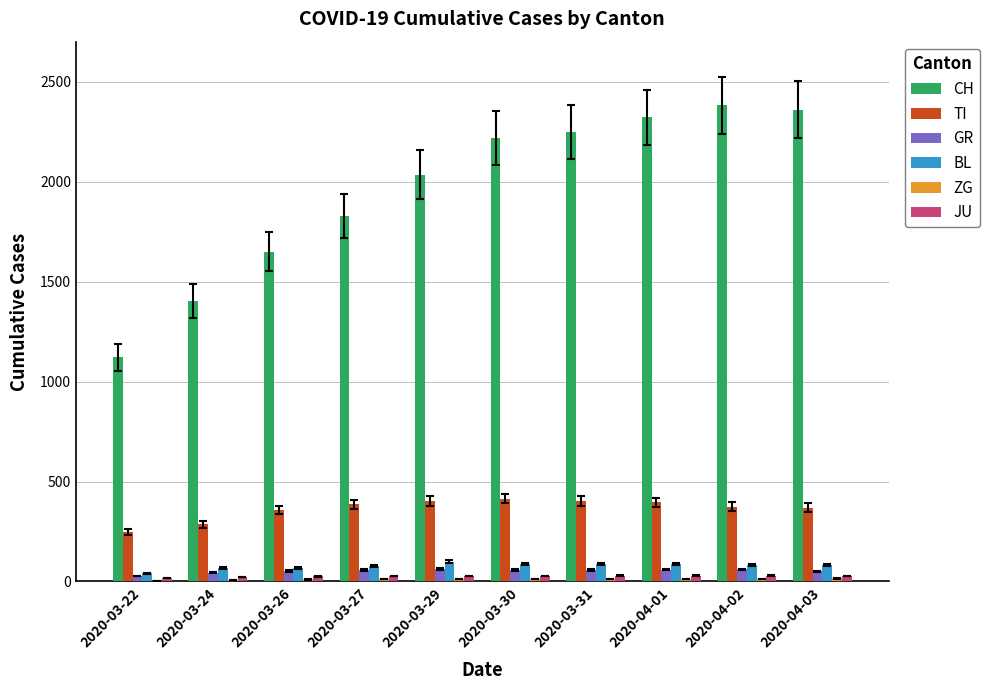

Is the value of TI at 2020-03-29 greater than the value of CH at 2020-03-29?

No